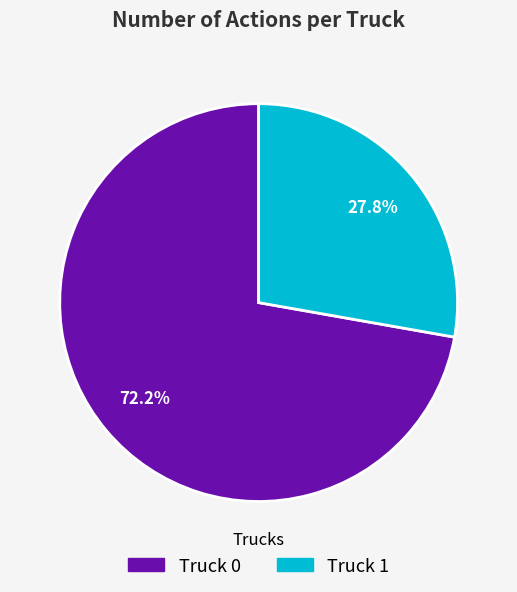

Which category accounts for the majority?

Truck 0